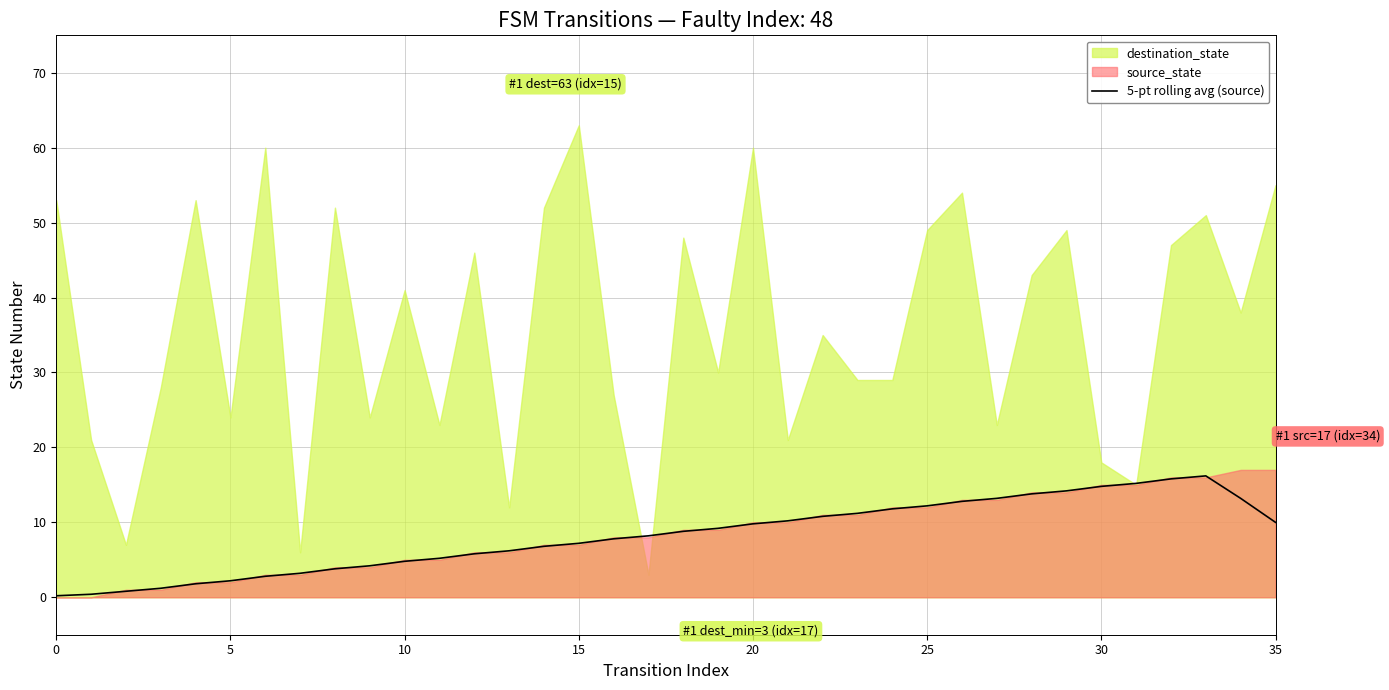

What is the label of the 34th point from the left?

33